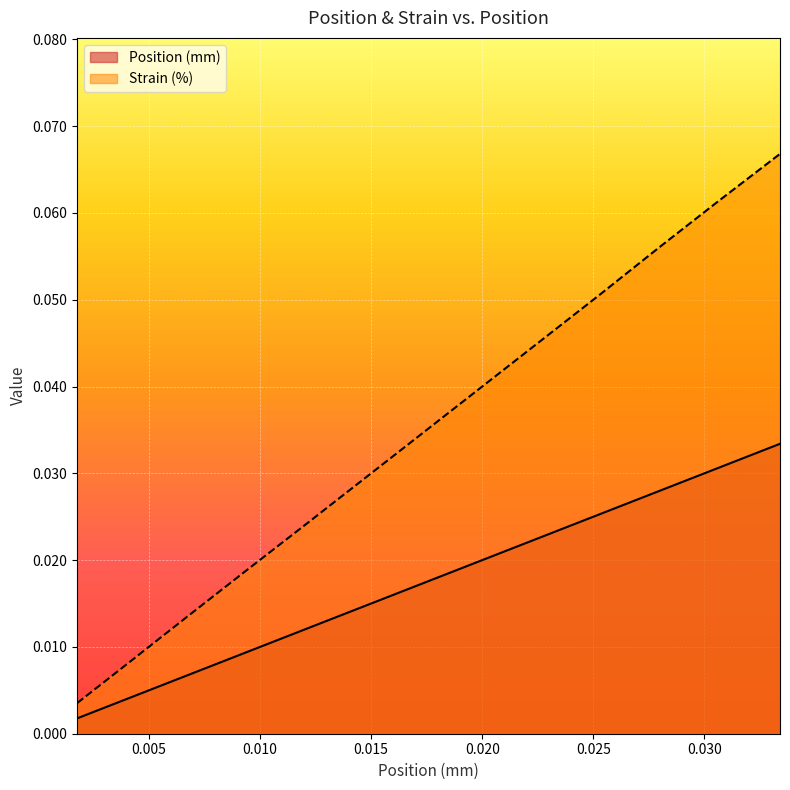

What is the label of the 6th point from the right?

0.0201